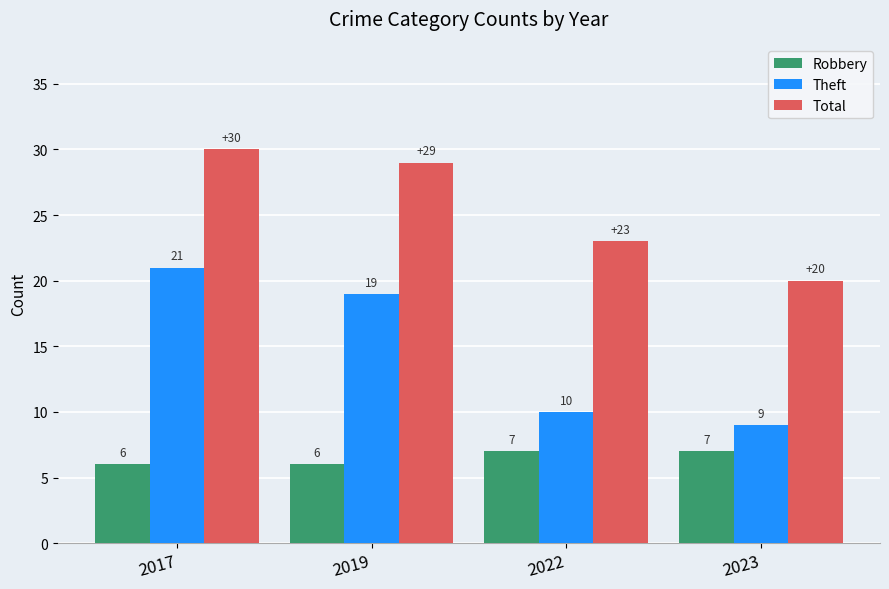

What is the difference between the Total values at 2019 and 2022?

6